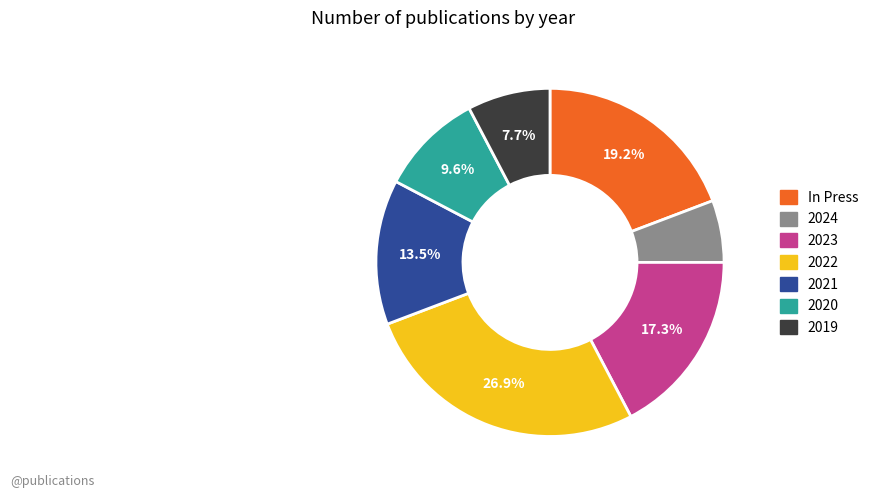

Does In Press account for over 50% of the chart?

No